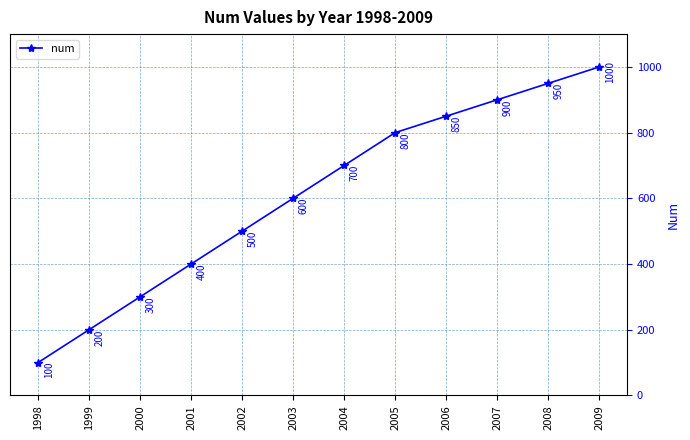

Rank the categories by value from highest to lowest.

2009, 2008, 2007, 2006, 2005, 2004, 2003, 2002, 2001, 2000, 1999, 1998